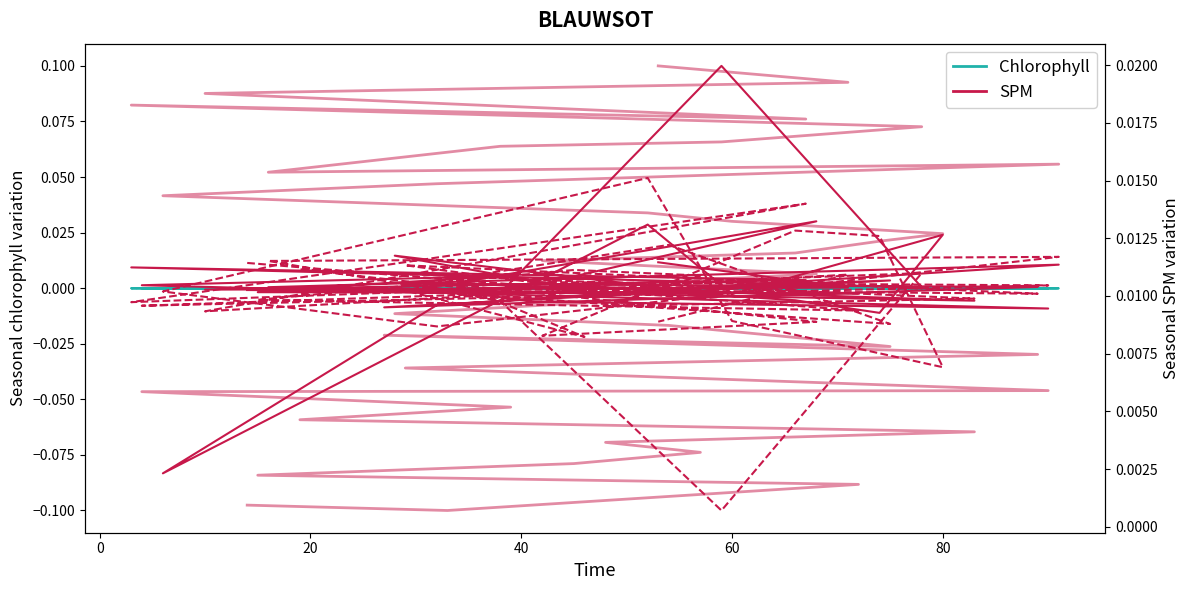

True or false: Points:0 and omega:1 intersect in this chart.

True